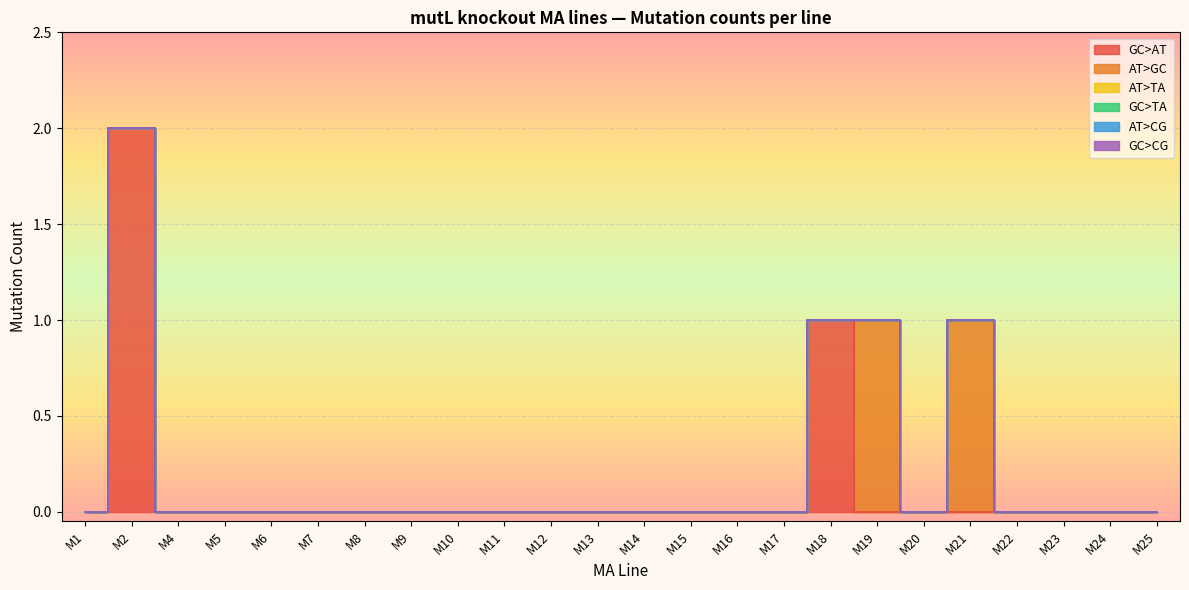

Which series has the largest total across all categories?

GC>AT